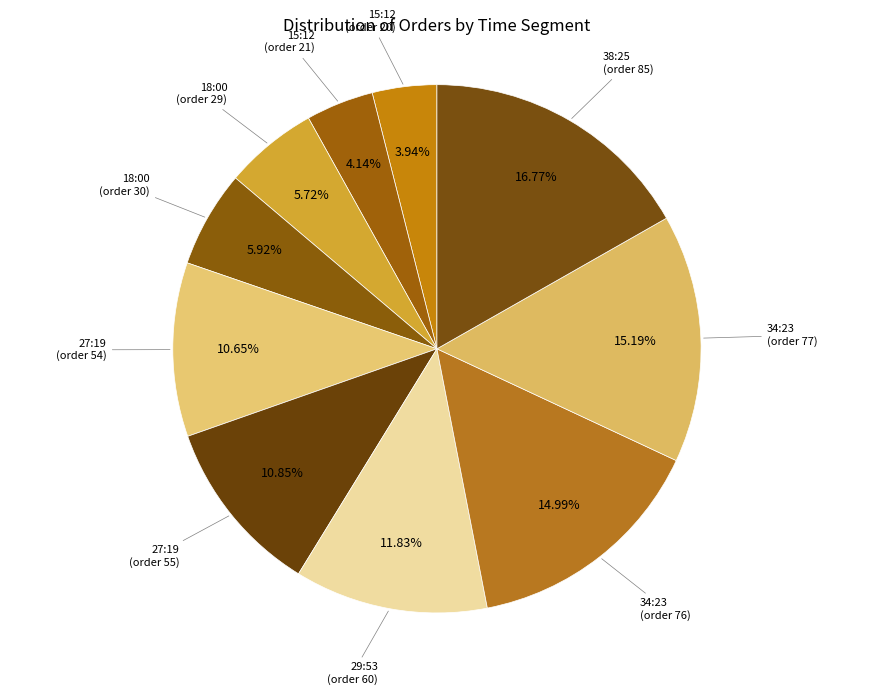

What percentage is the 38:25 (order 85) slice, to the nearest percent?

17%